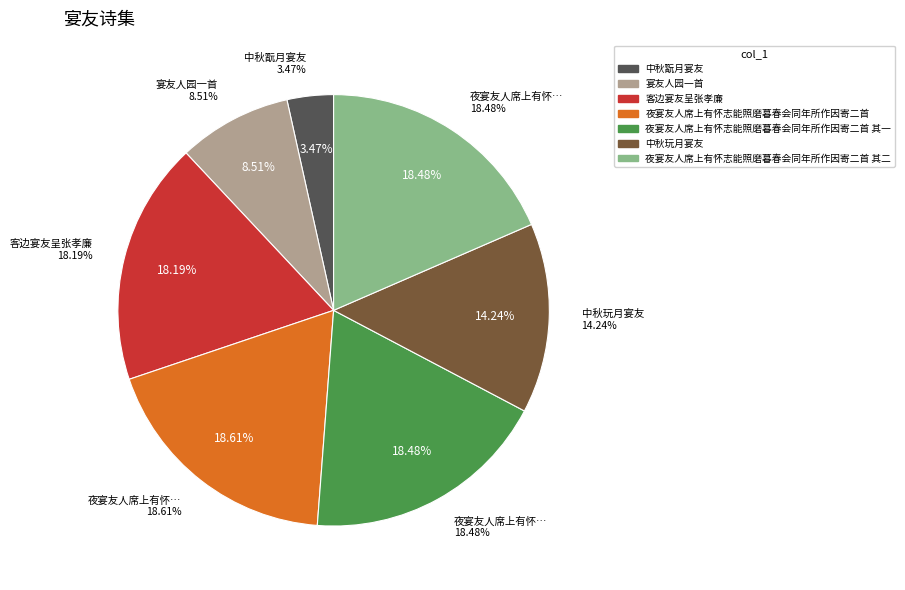

Is there a majority slice in this chart?

No